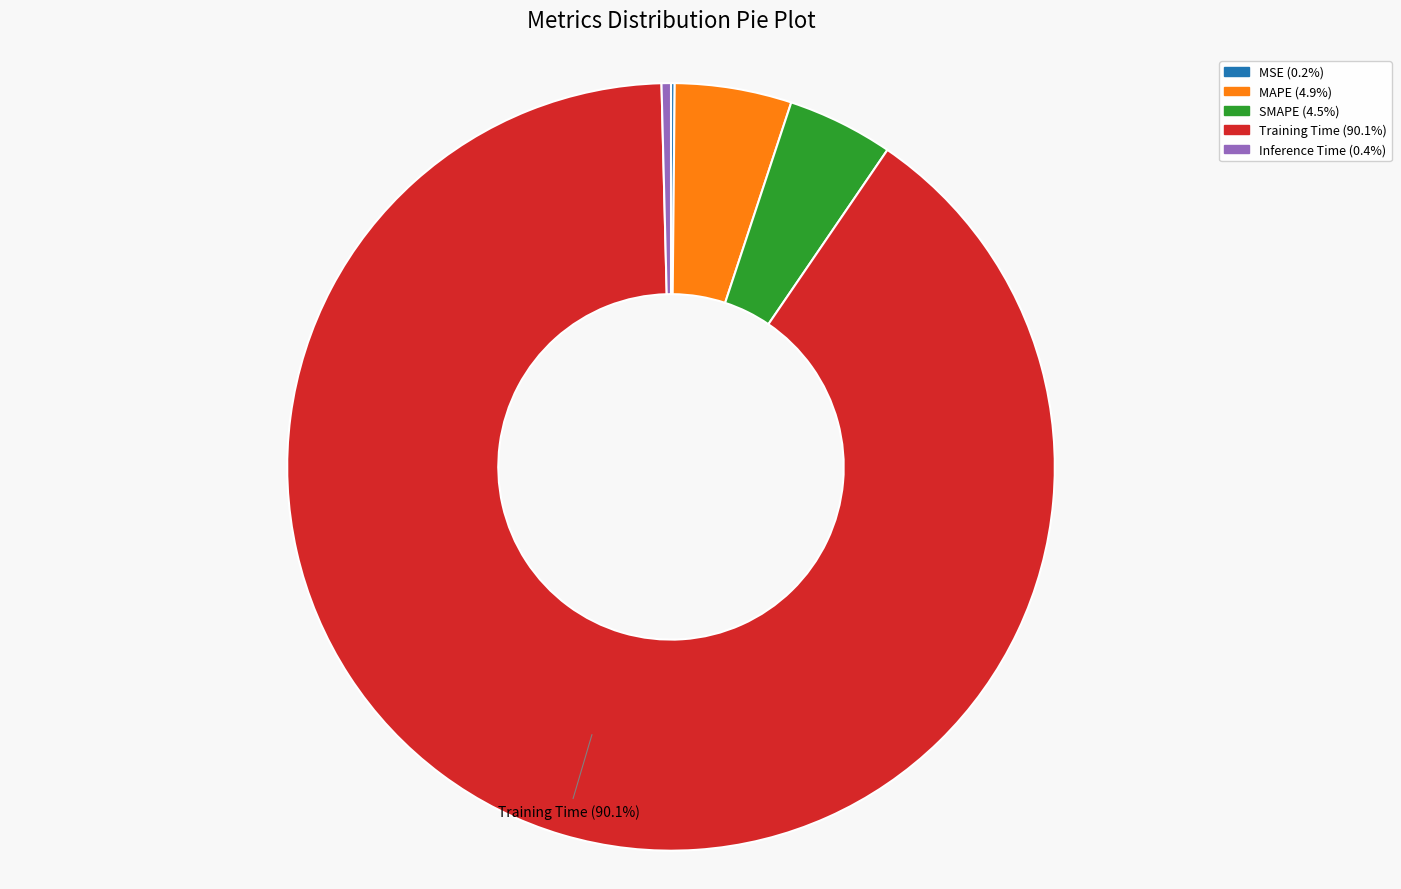

Is it true that MAPE is 5% of the pie?

True